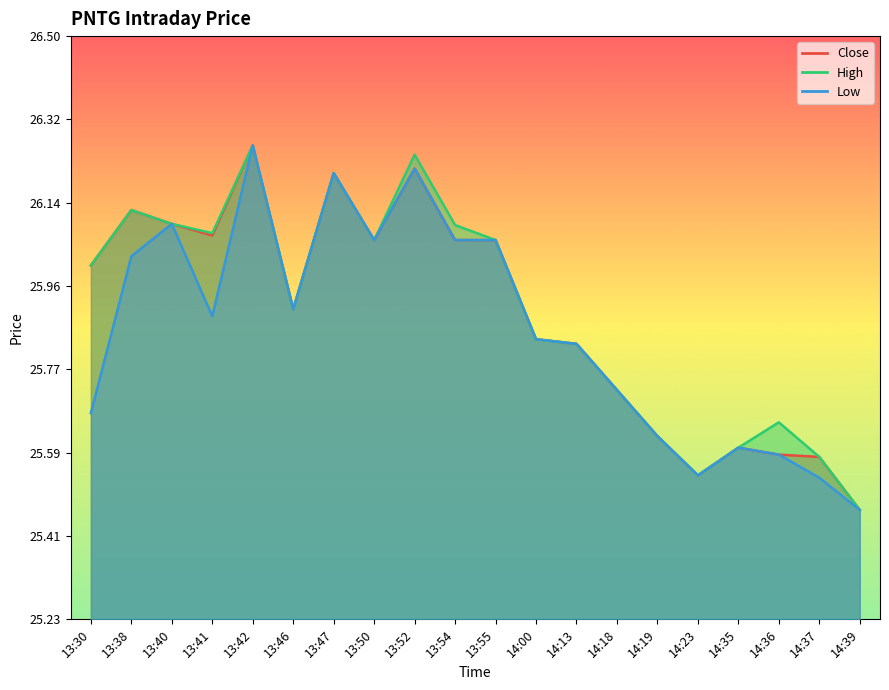

What is the sum of the High values at 14:13 and 13:41?

51.9